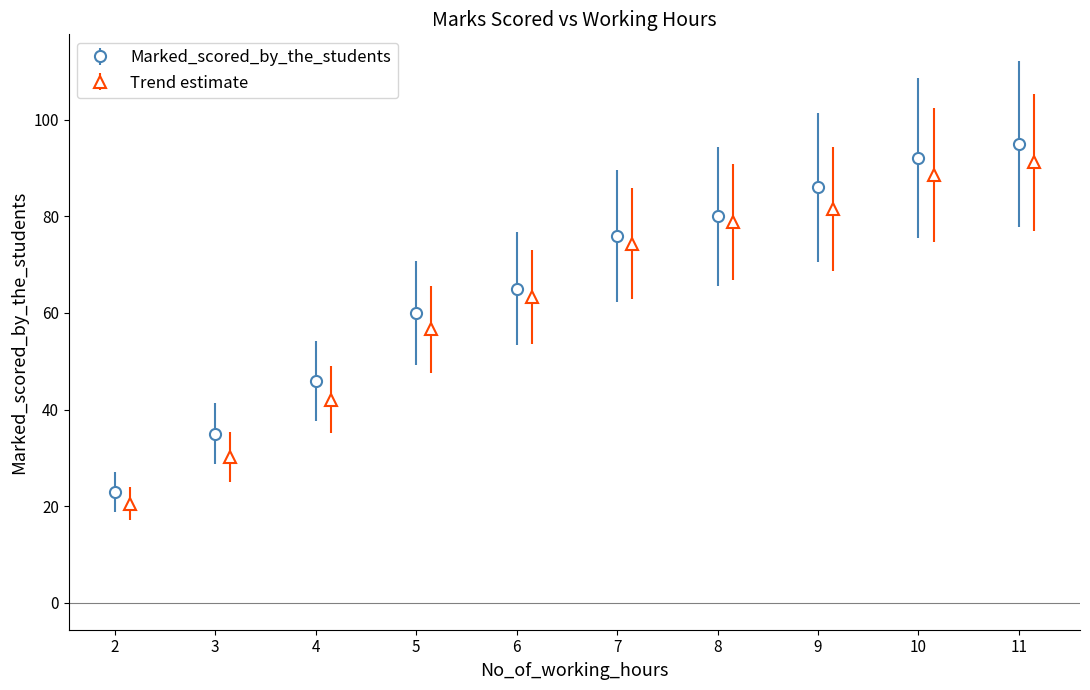

The value at 4 is 46. True or false?

True